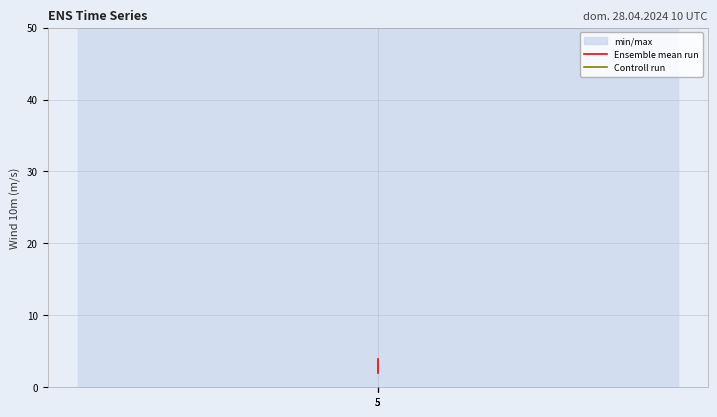

Between 5 and 5, which is larger?

5